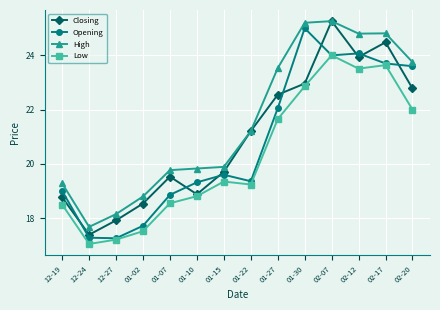

The High series shows 24.8 at 02-12. True or false?

True